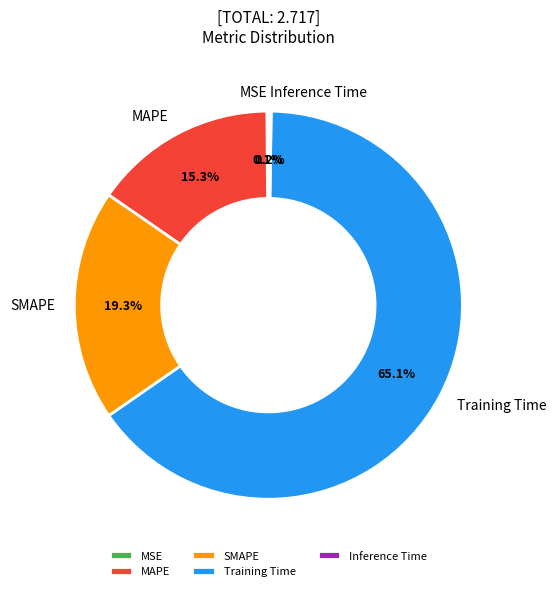

Which category has the biggest portion of the pie?

Training Time